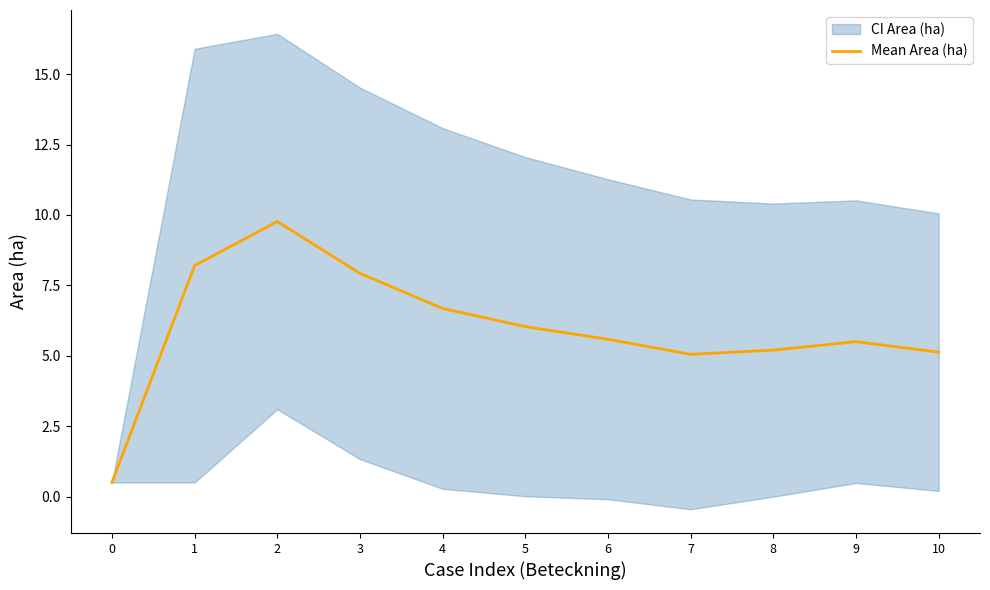

List the labels in order of value, largest first.

2, 1, 3, 4, 5, 6, 9, 8, 10, 7, 0